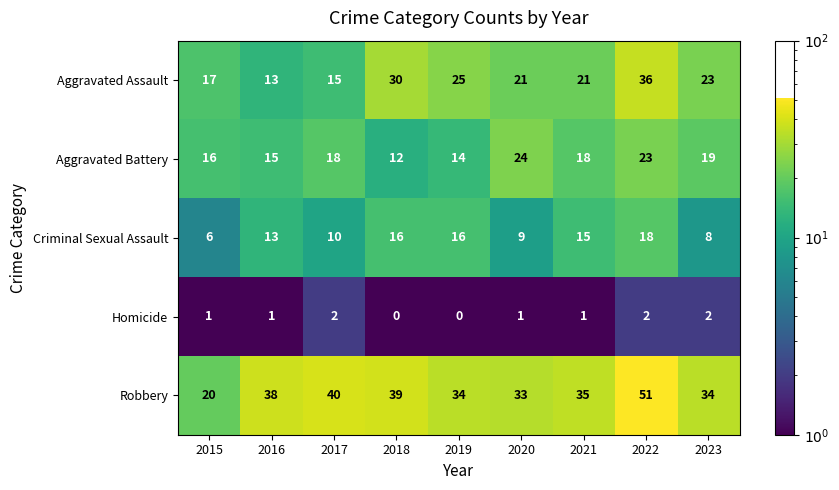

What is the smallest value displayed?

0